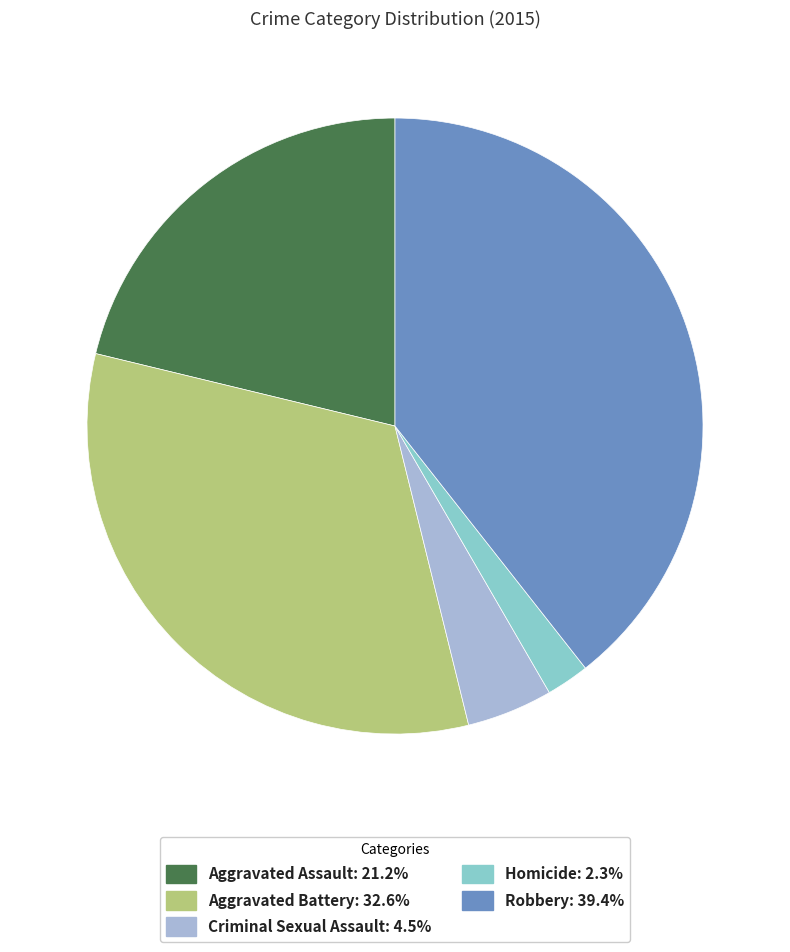

Approximately how many times larger is the value at Criminal Sexual Assault compared to Homicide?

2.0